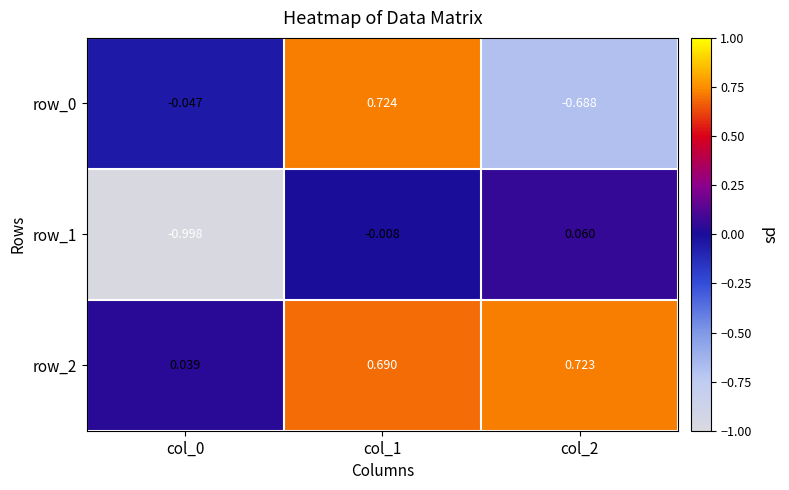

Reading left to right, list all the values displayed in this chart.

row_0: col_0=-0.0	col_1=0.7	col_2=-0.7
row_1: col_0=-1.0	col_1=-0.0	col_2=0.1
row_2: col_0=0.0	col_1=0.7	col_2=0.7